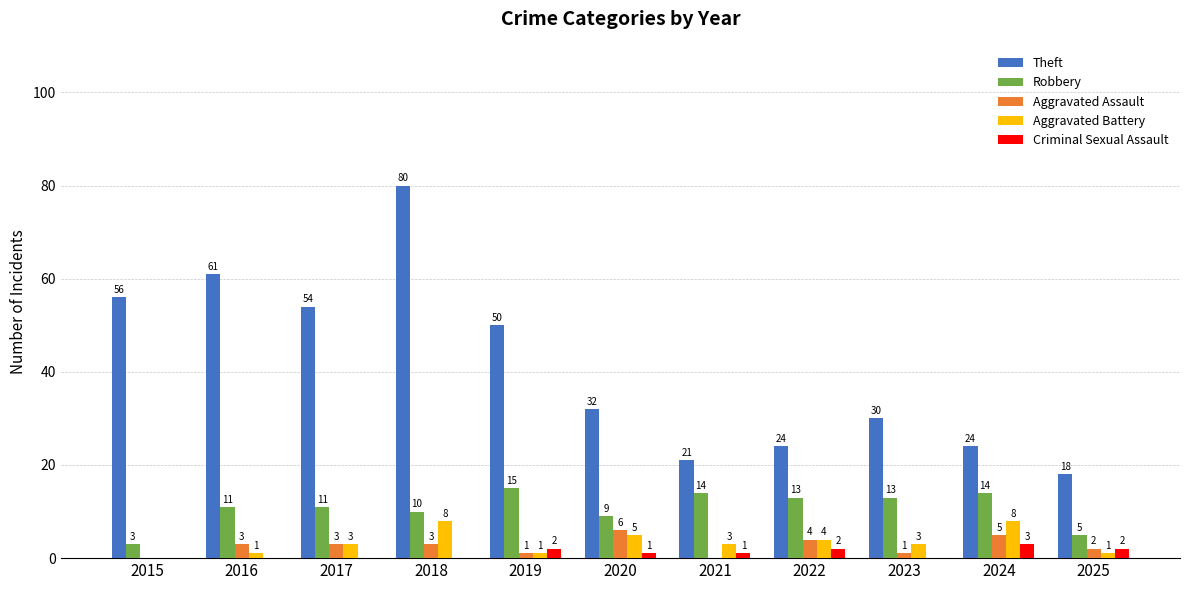

What is the sum of the Theft values at 2015 and 2022?

80